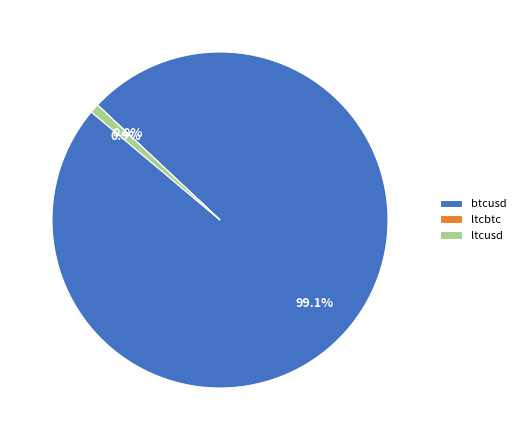

What is the ratio of the value at btcusd to the value at ltcusd?

112.1